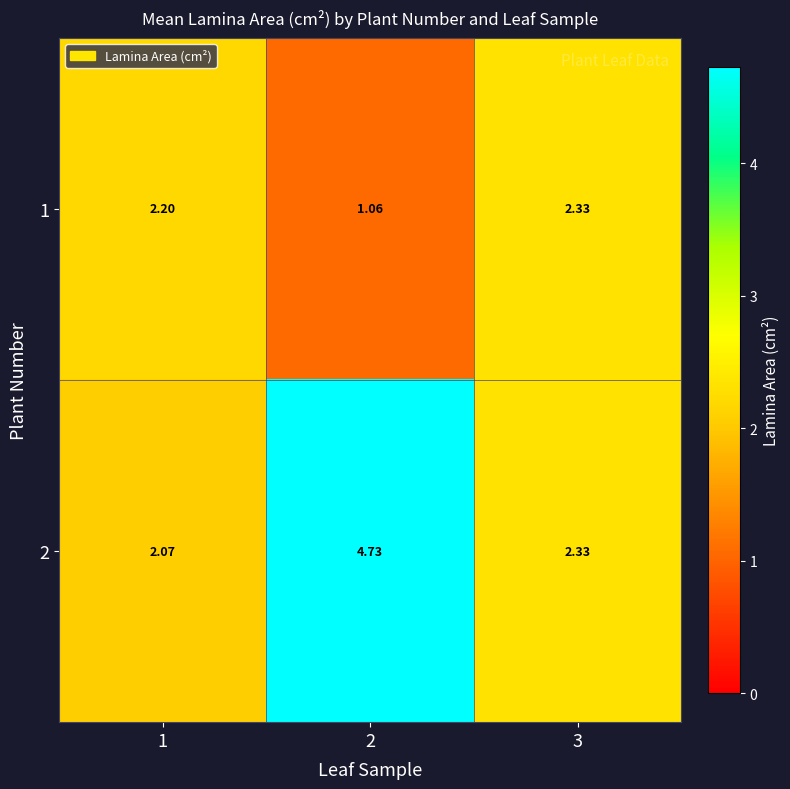

List the series in order of their overall mean, lowest first.

1, 2